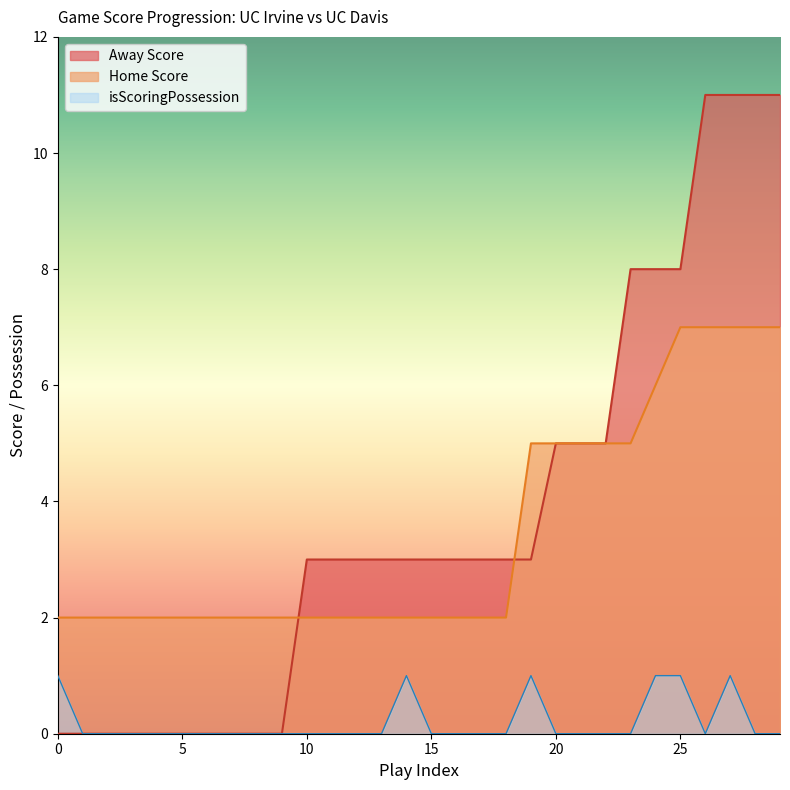

True or false: isScoringPosession has more than 2 points higher than both neighbors.

True